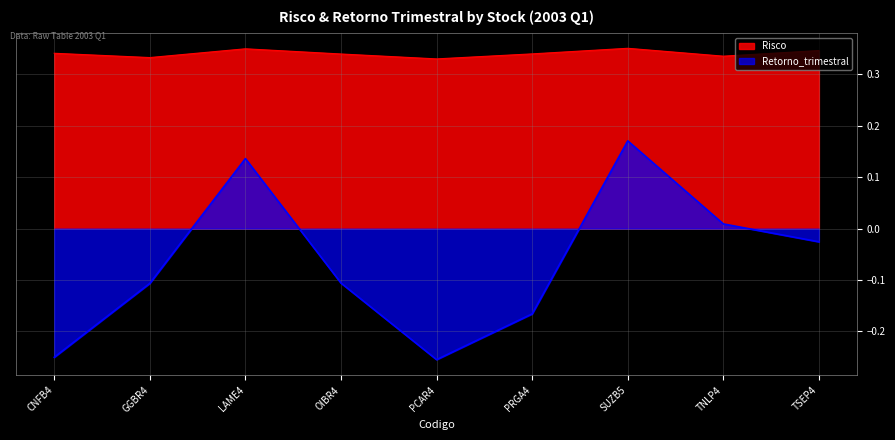

Reading left to right, what are all the values shown in this chart?

Risco: CNFB4=0.3	GGBR4=0.3	LAME4=0.3	OIBR4=0.3	PCAR4=0.3	PRGA4=0.3	SUZB5=0.4	TNLP4=0.3	TSEP4=0.3
Retorno_trimestral: CNFB4=-0.3	GGBR4=-0.1	LAME4=0.1	OIBR4=-0.1	PCAR4=-0.3	PRGA4=-0.2	SUZB5=0.2	TNLP4=0.0	TSEP4=-0.0